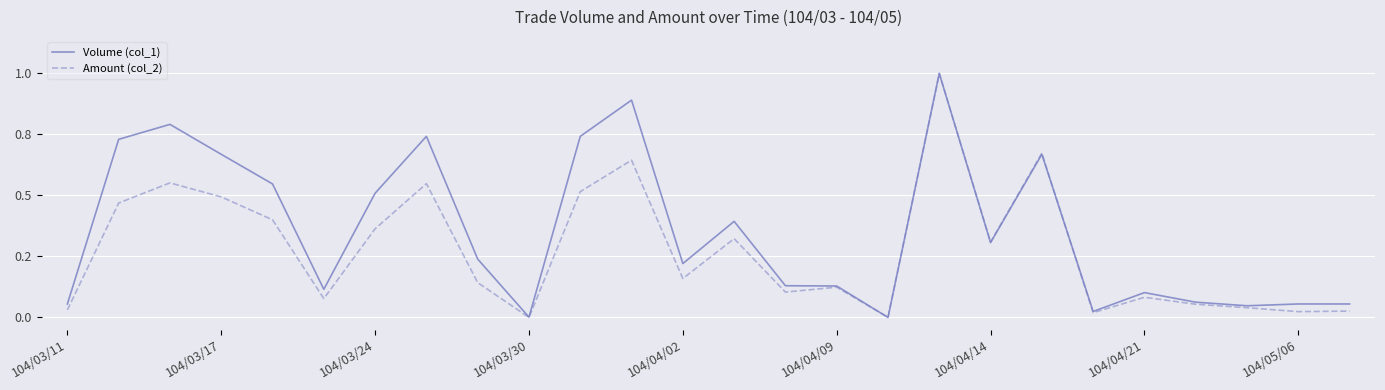

Does the chart display data point markers on the line(s)?

No